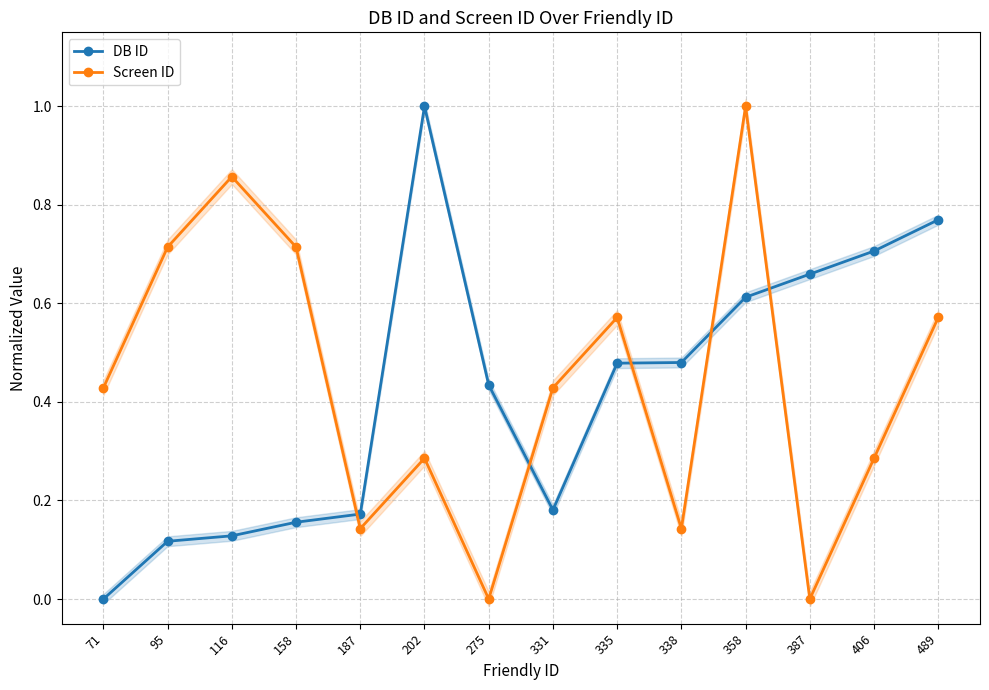

True or false: DB ID has a value of 0.6 at 358.

True